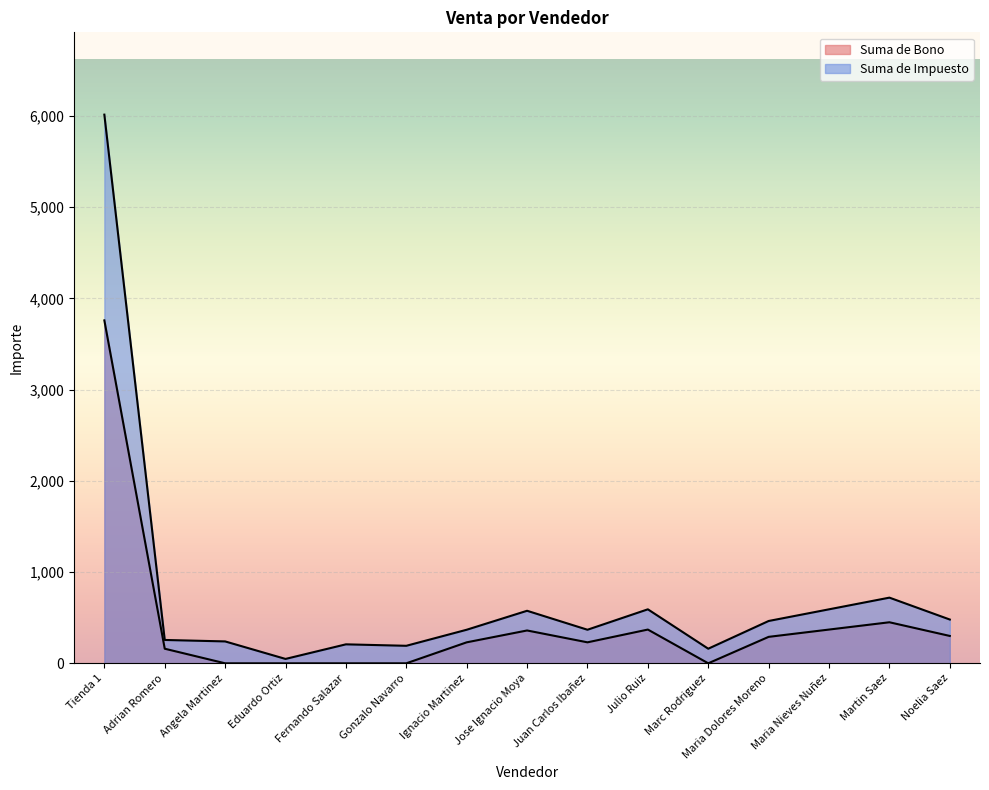

At which category does the chart reach its minimum across all series?

Angela Martinez